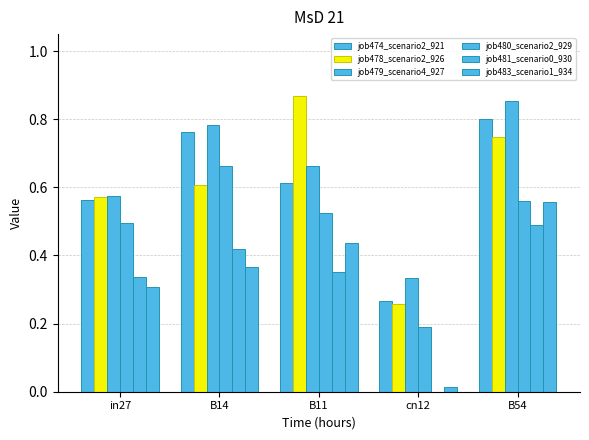

At how many categories does at least one series exceed 0?

5